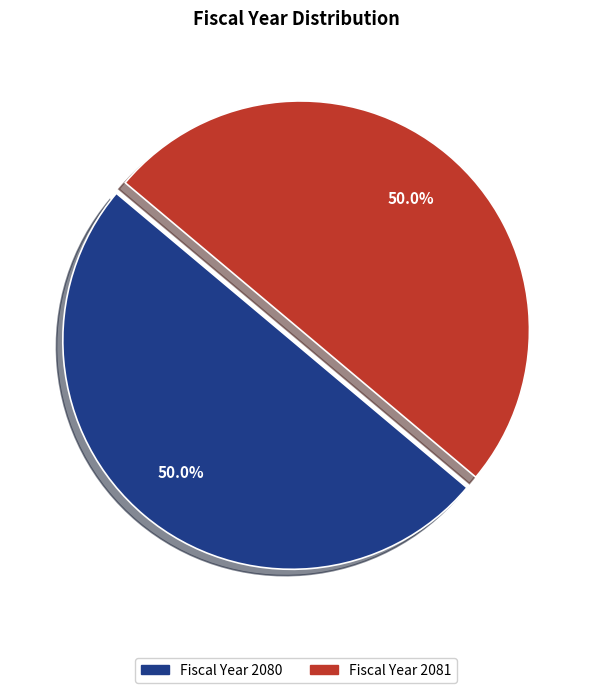

Approximately how many times larger is the value at Fiscal Year 2080 compared to Fiscal Year 2081?

1.0